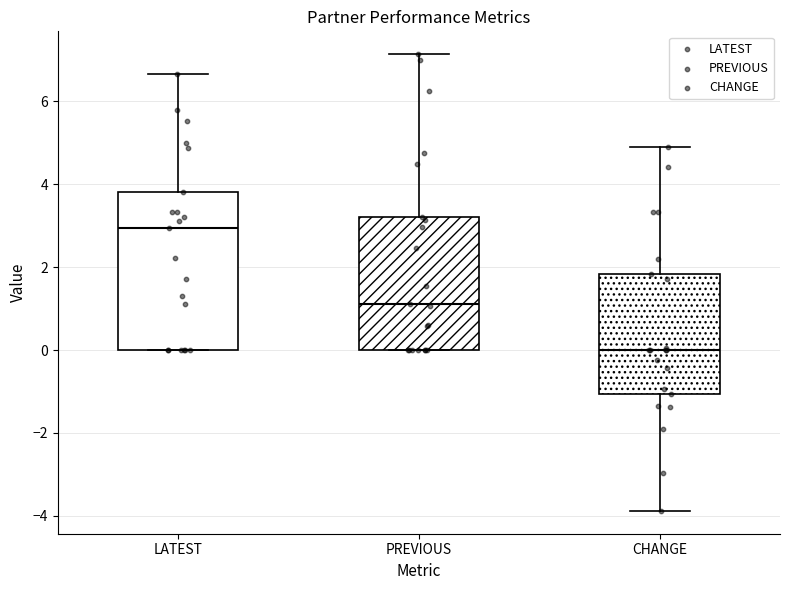

Where does the upper whisker of the box for CHANGE end on the y-axis? The values are not printed on the chart, so give them approximately, as read against the axis.

5.0